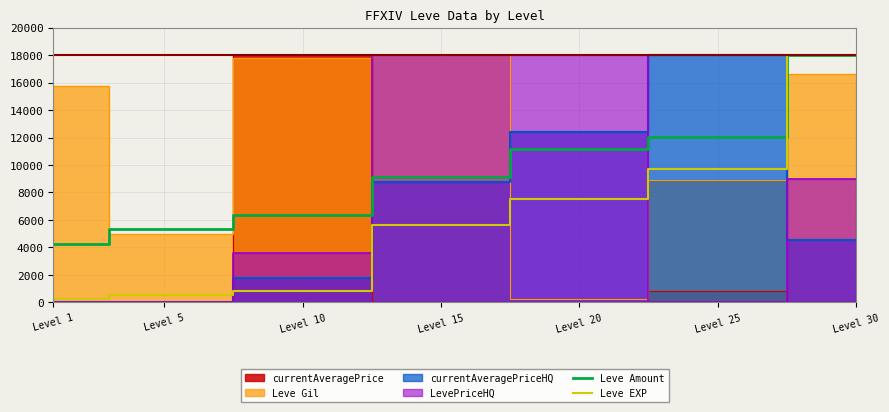

List the labels in order of Leve Amount value, smallest first.

Level 1, Level 5, Level 10, Level 15, Level 20, Level 25, Level 30